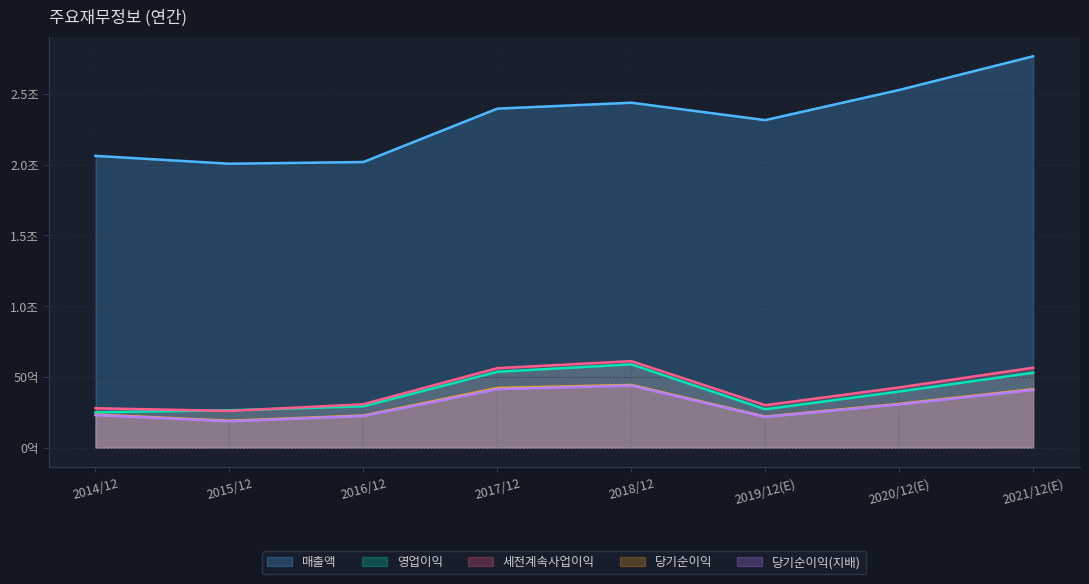

True or false: 매출액 has more than 0 points higher than both neighbors.

True